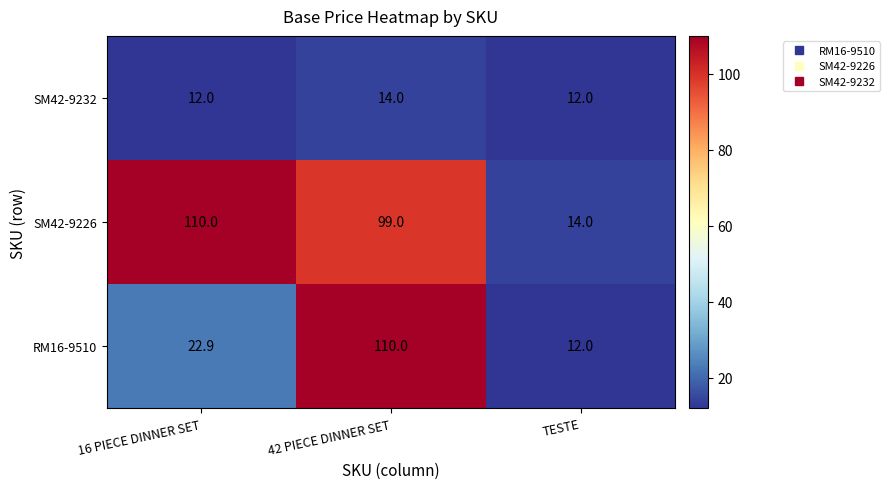

Where does the RM16-9510 series first go above 22?

16 PIECE DINNER SET